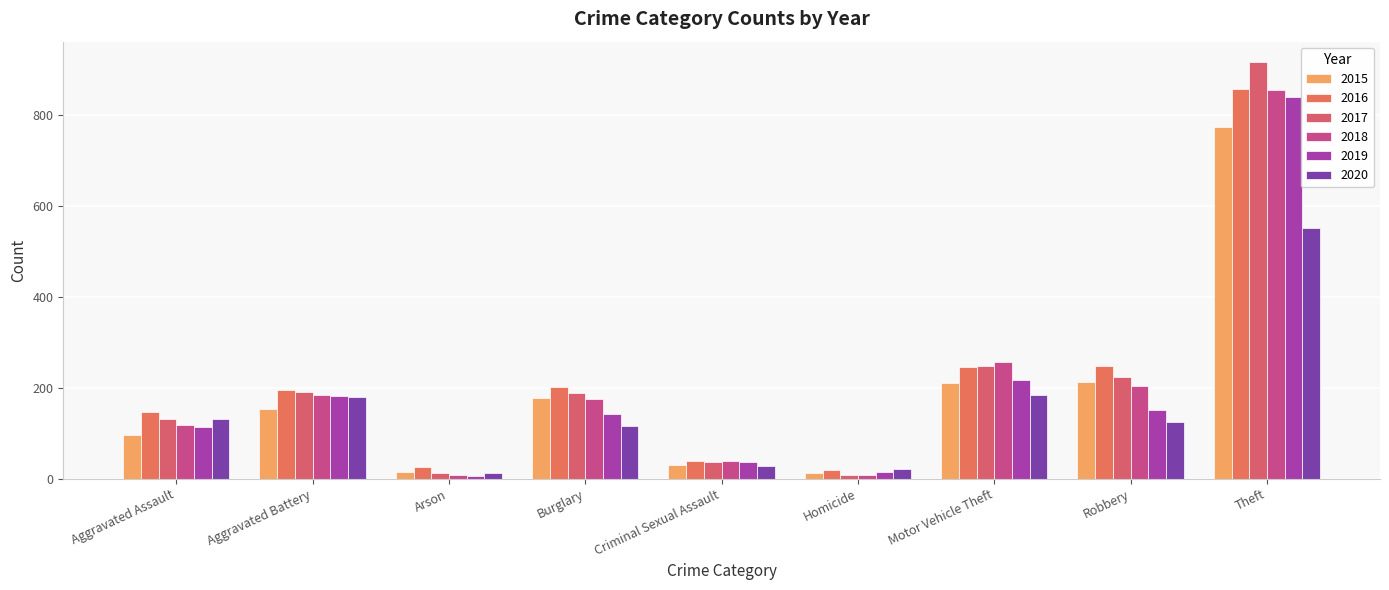

How many bars are there in total?

54